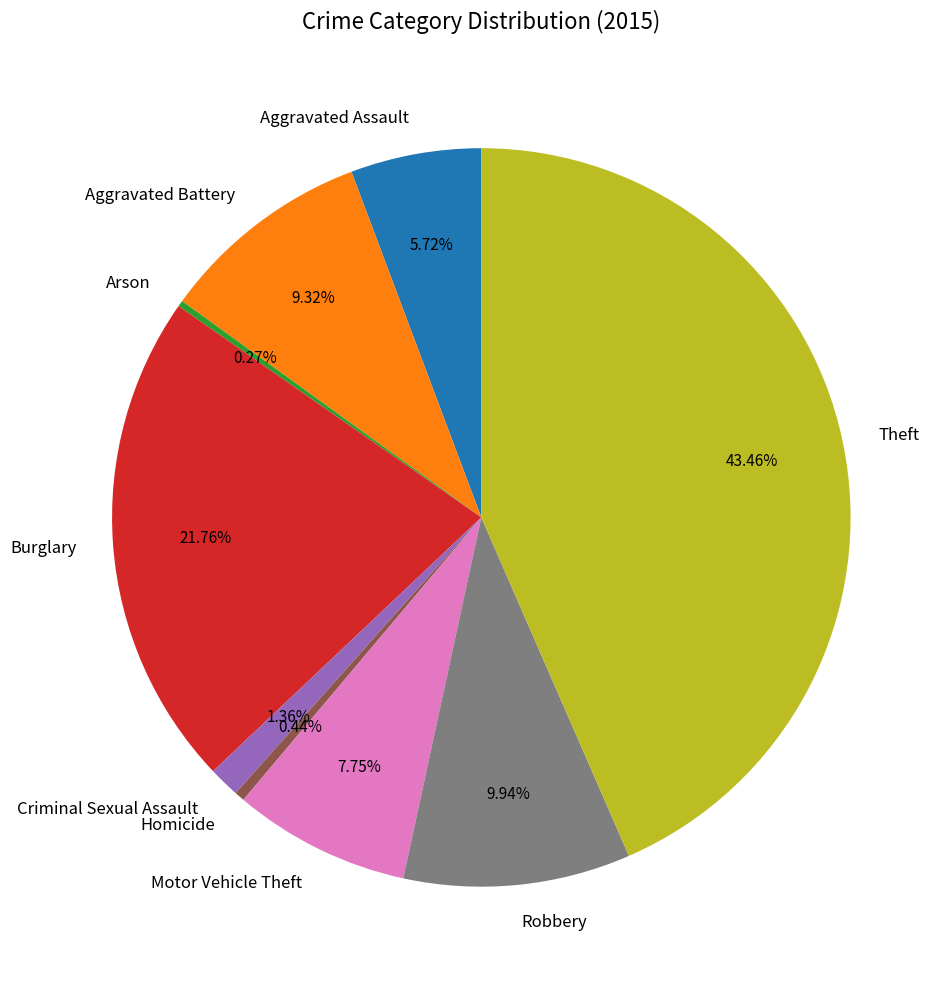

What is the ratio of the value at Motor Vehicle Theft to the value at Burglary?

0.4